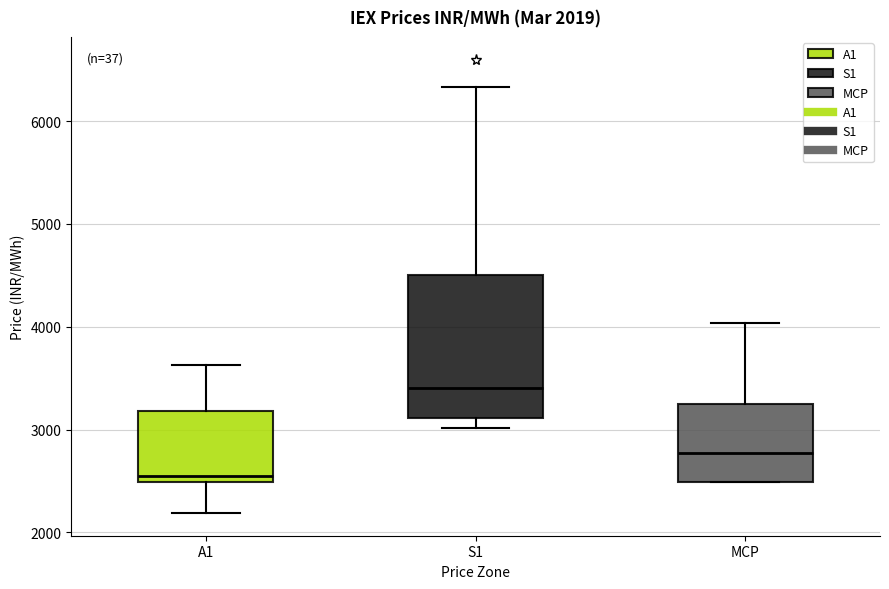

Which box's median line is the highest?

S1